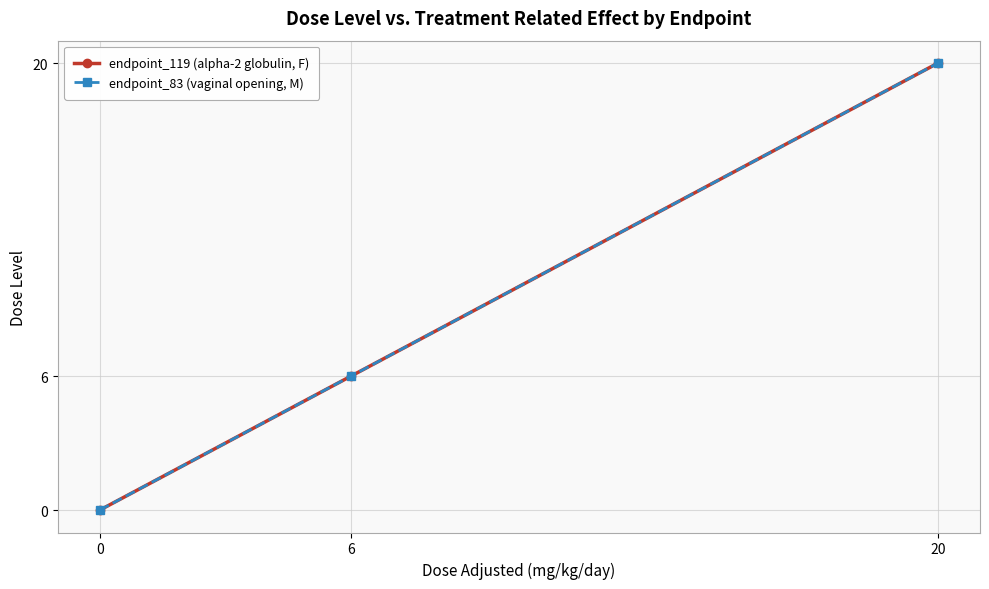

Is this an area chart (filled region under the line)?

No